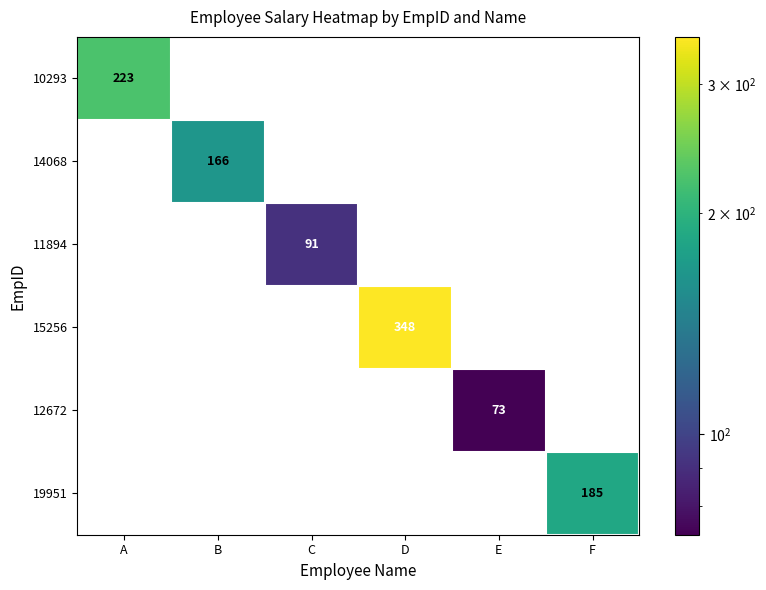

True or false: 15256 has a value of 489 at D.

False